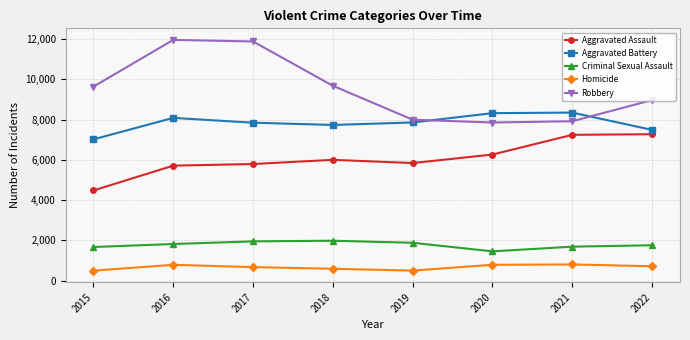

How many times do Robbery and Aggravated Battery cross each other?

2